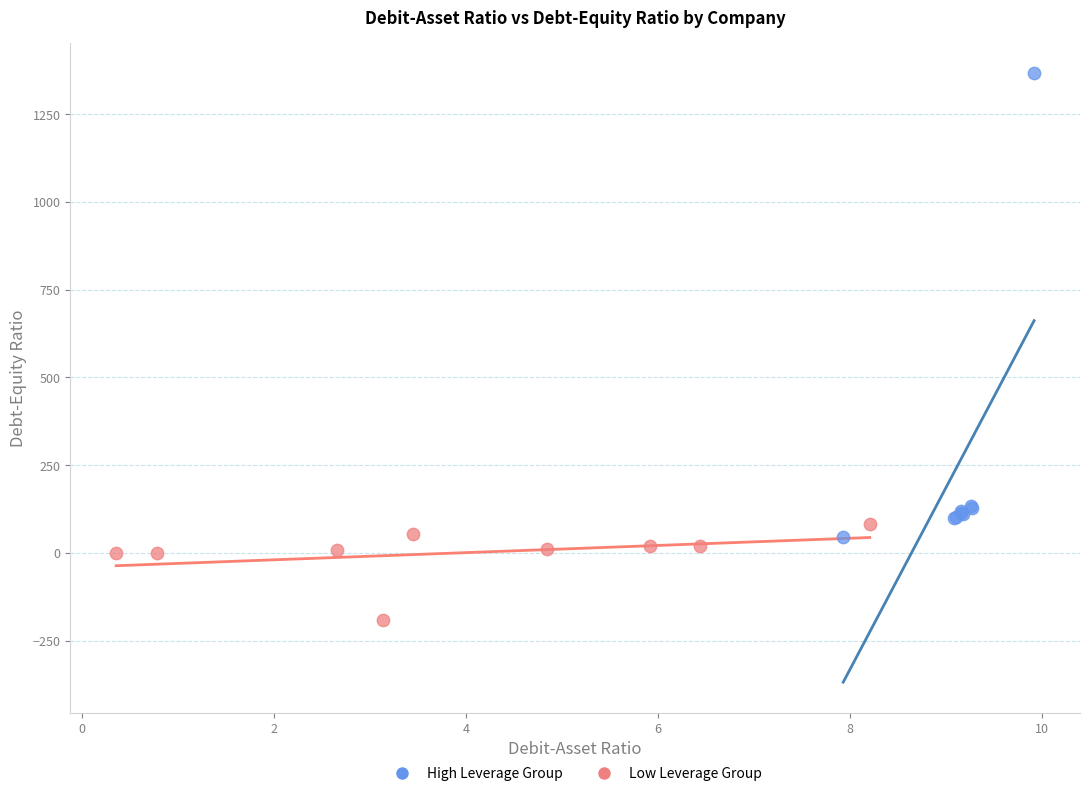

Which series reaches the minimum Y coordinate?

Low Leverage Group